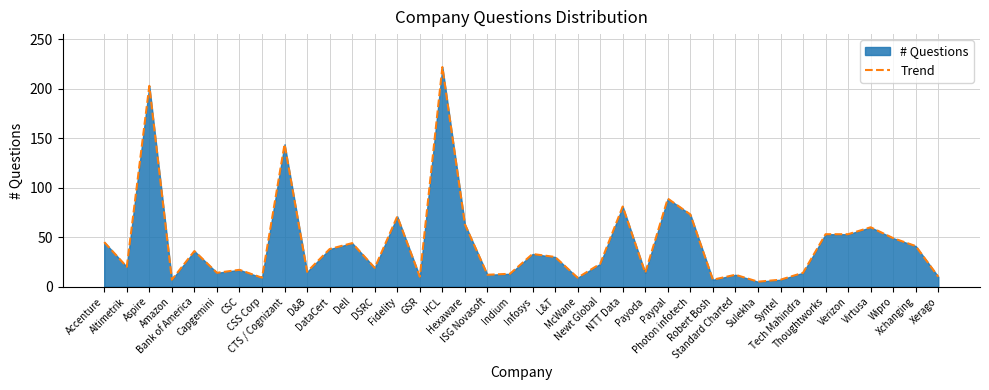

Where is the data nearest to the value 113?

Paypal